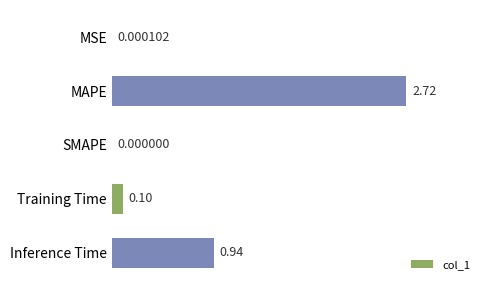

What is the sum of all values?

3.8